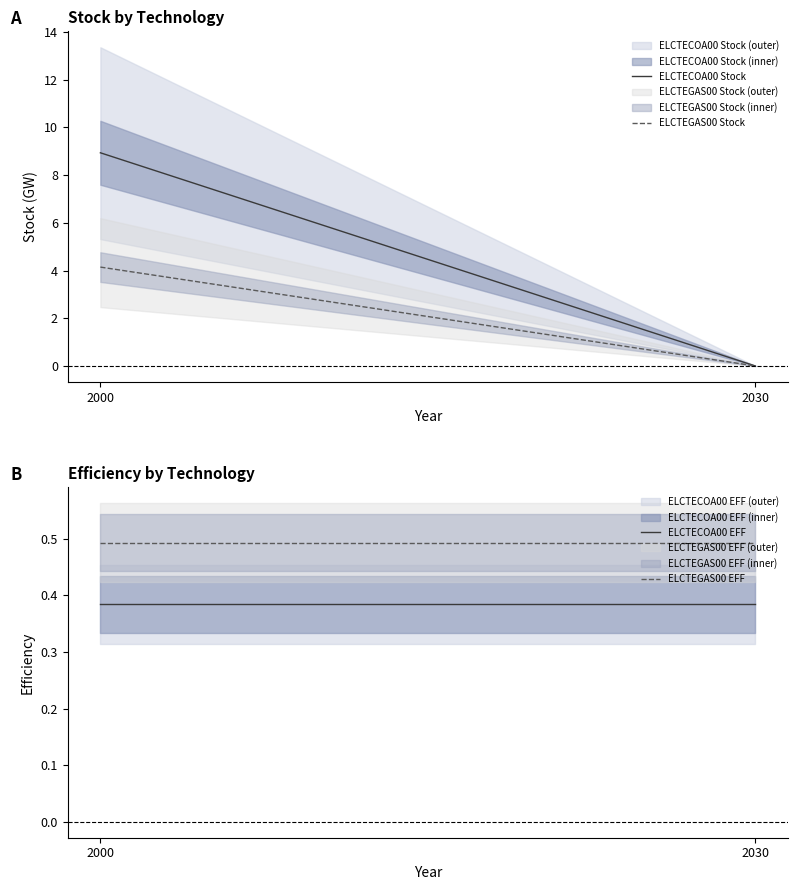

Which category has the highest value in the ELCTEGAS00 Stock series?

2000